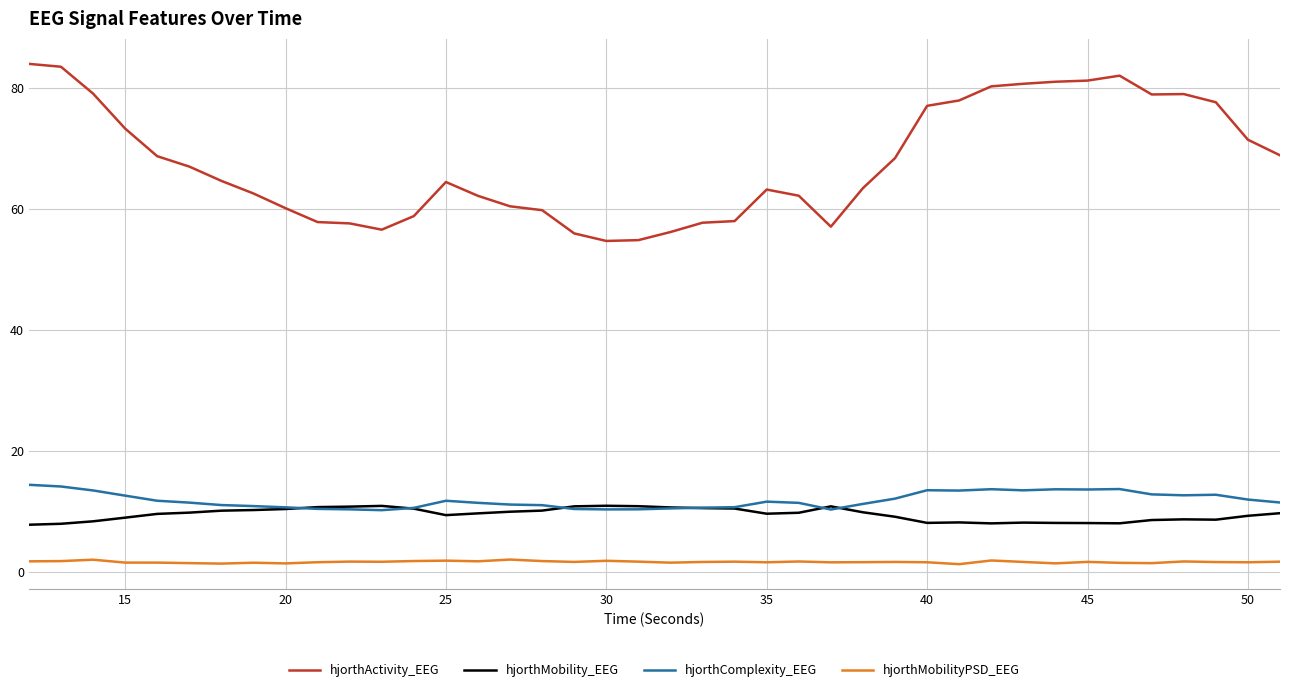

What is the greatest value displayed?

84.0